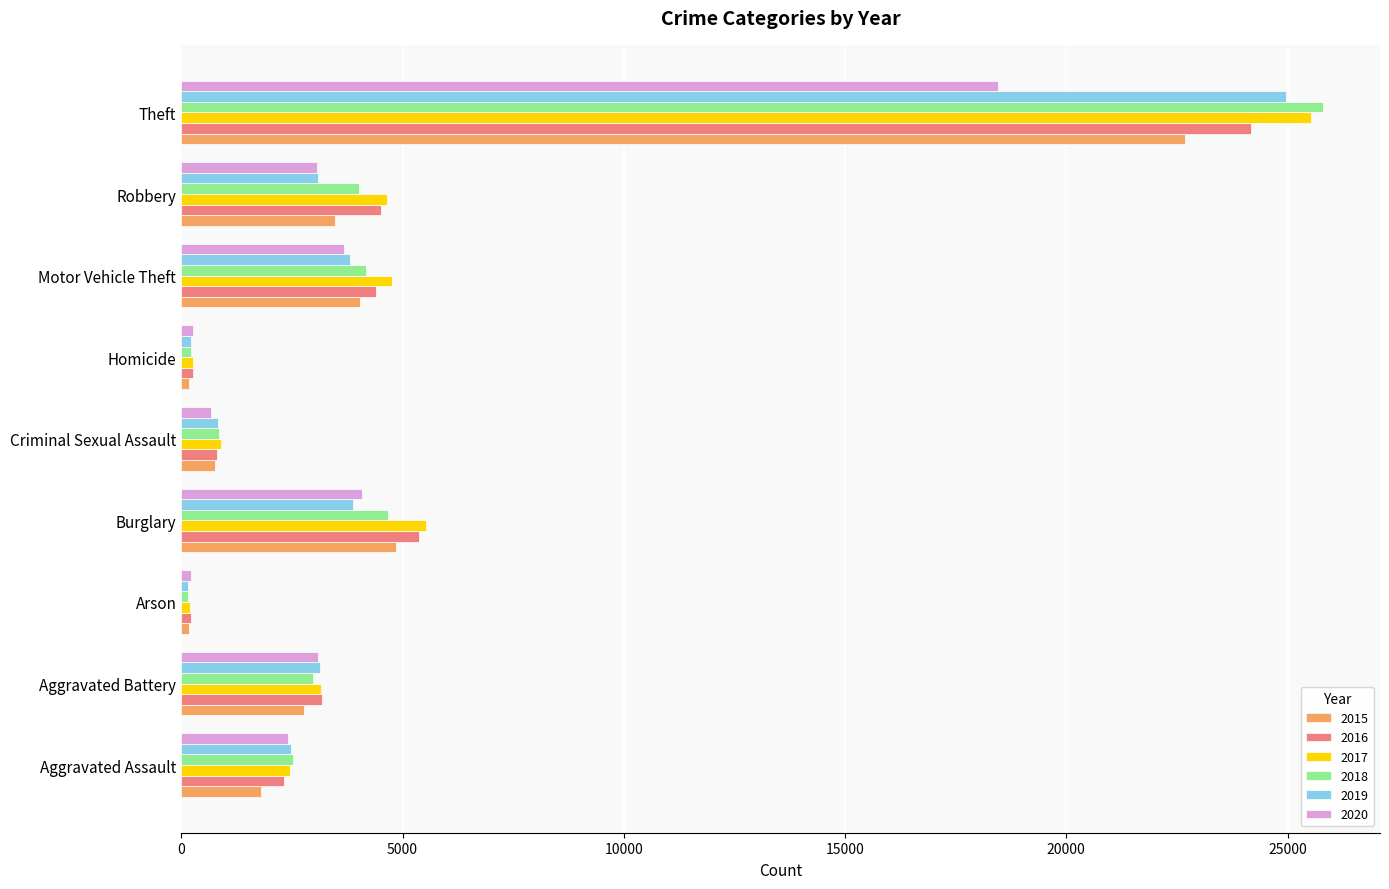

What is the maximum value shown in the chart?

25799